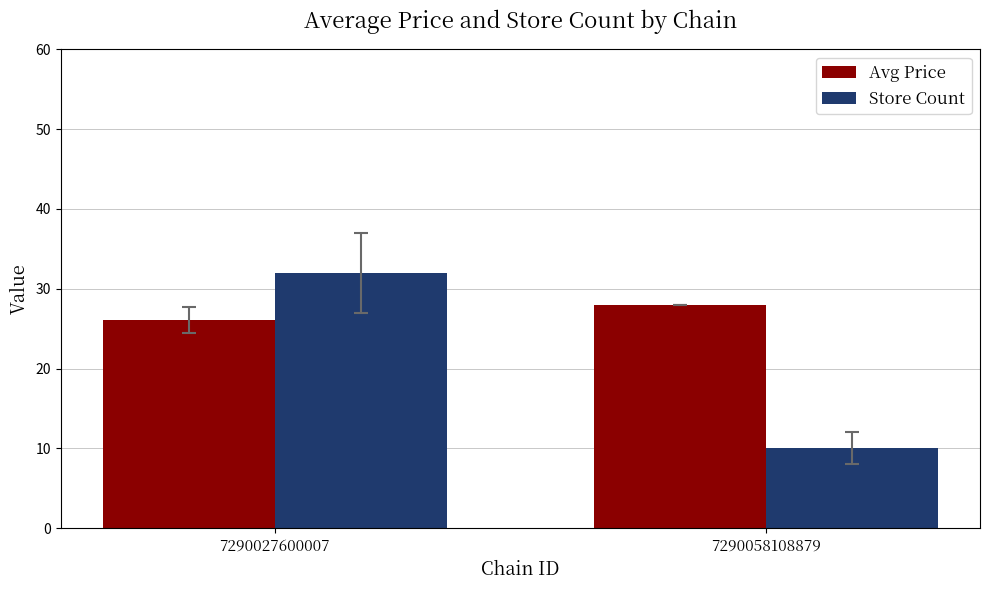

What is the difference between the maximum and minimum values in the Avg Price series?

1.8